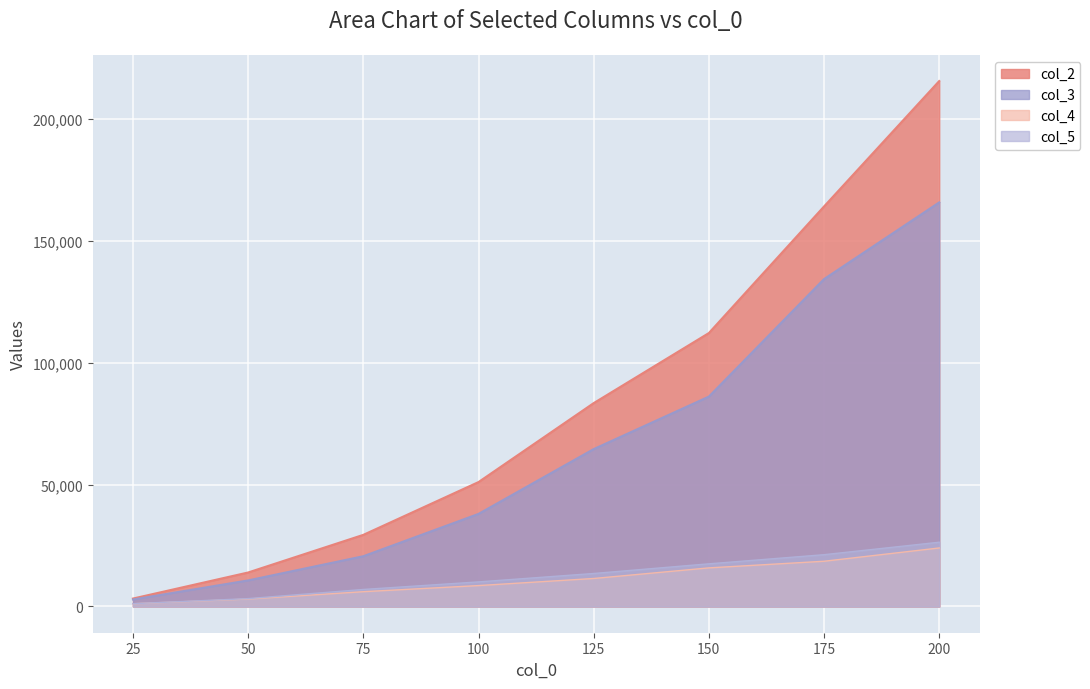

What are all the series names shown in the legend?

col_2, col_3, col_4, col_5